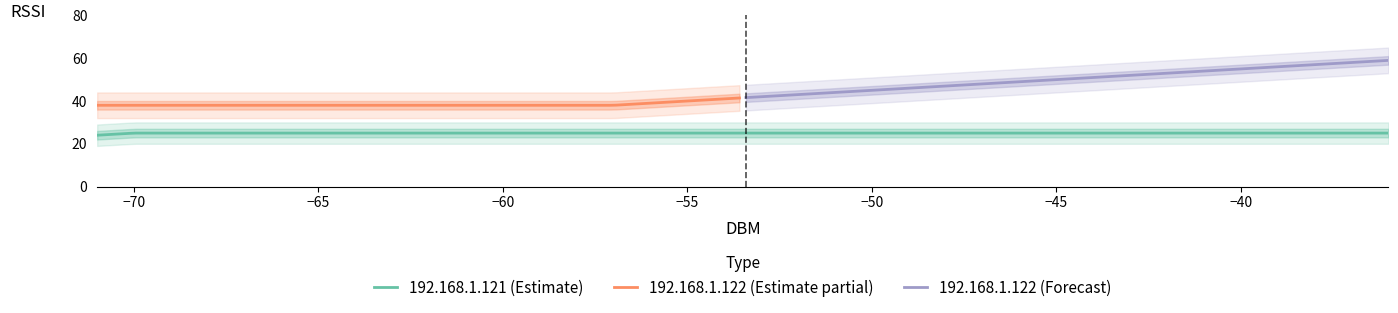

What is the highest value of the 192.168.1.121 (Estimate) series?

25.0